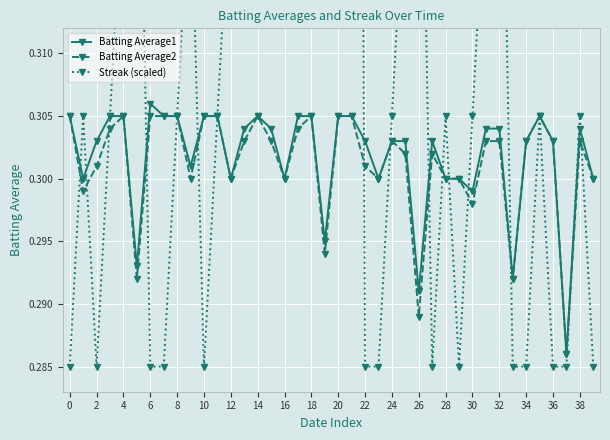

The Batting Average1 series shows 0.5 at 14. True or false?

False